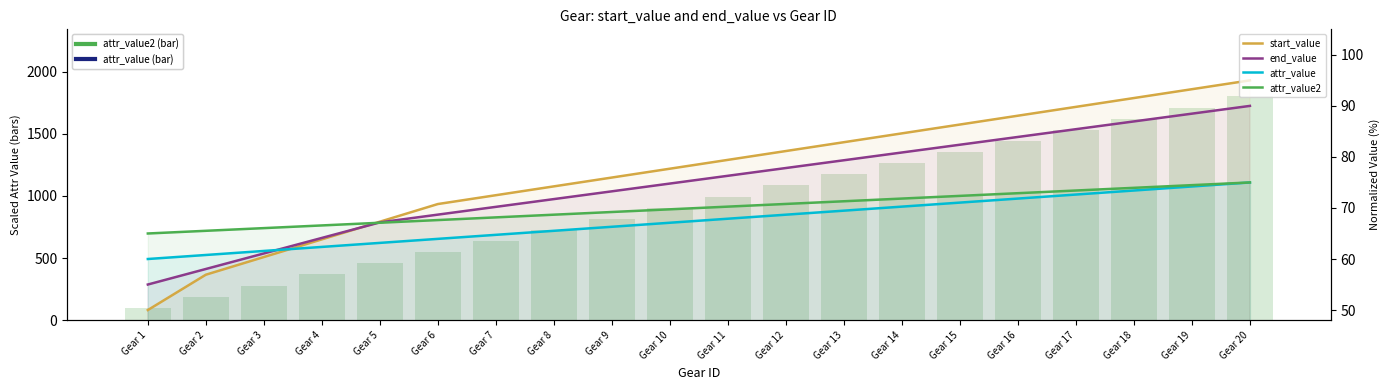

Read the end_value value at Gear 1.

55.0